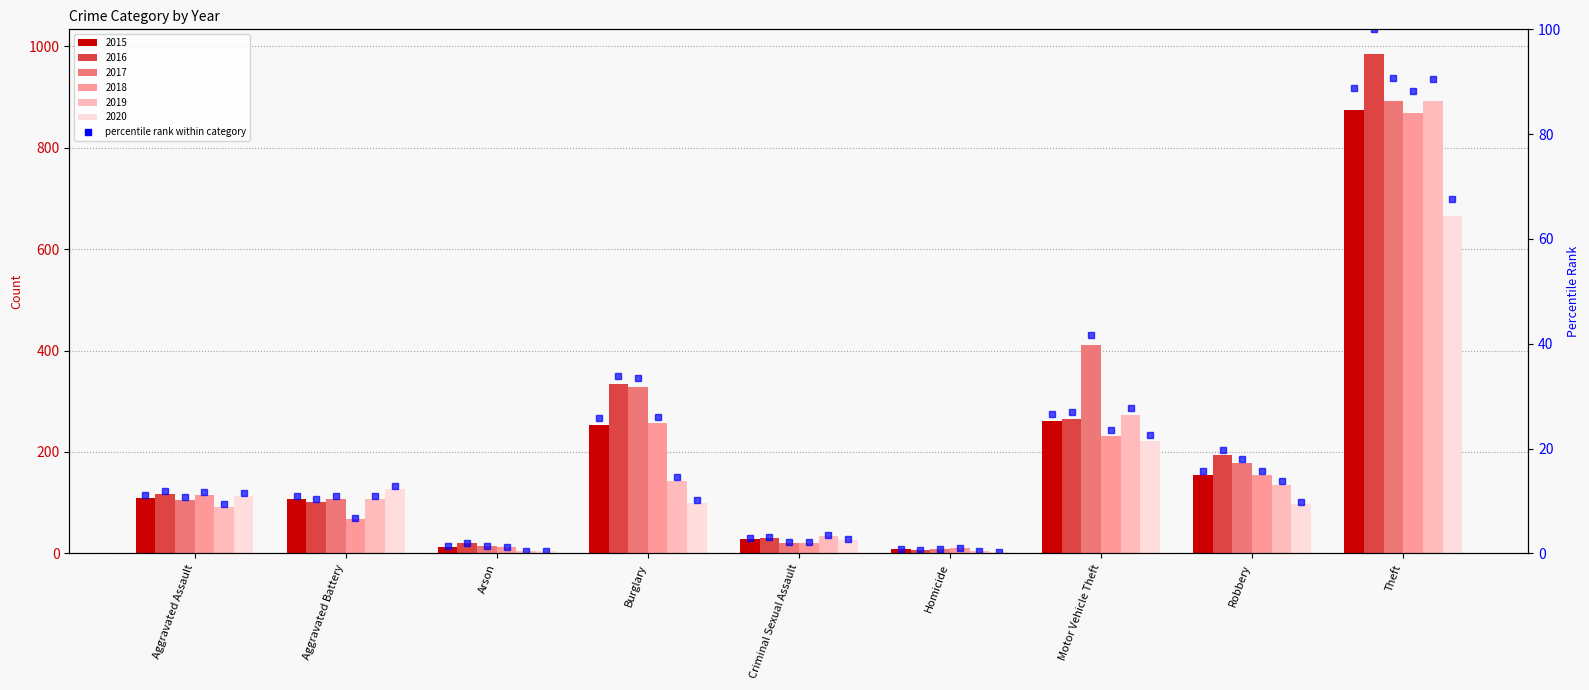

The chart shows a value of 88.8 at Theft. True or false?

True